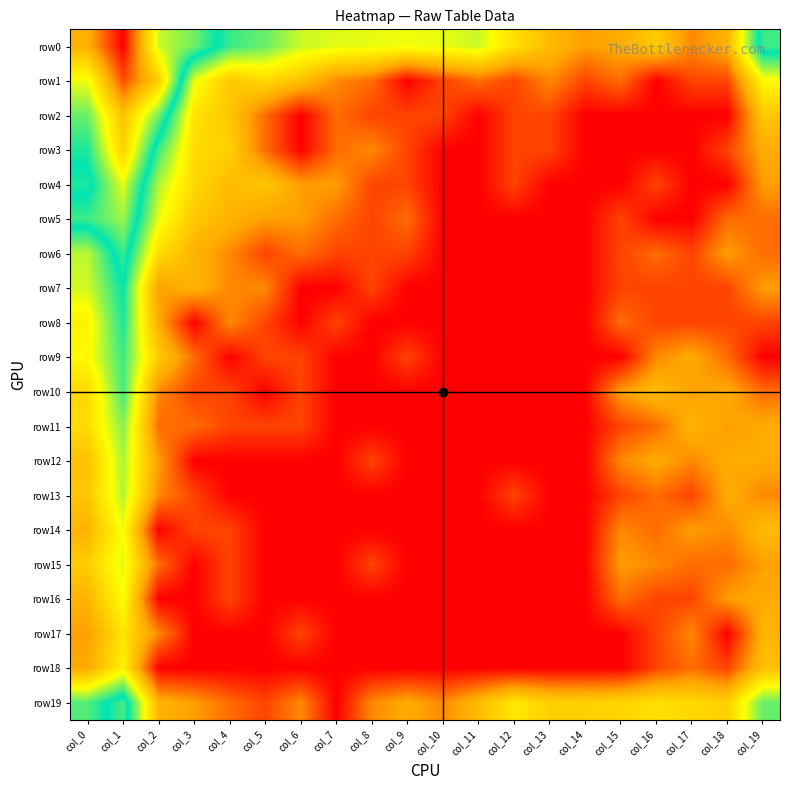

What is the total value across all series at col_5?

17.9